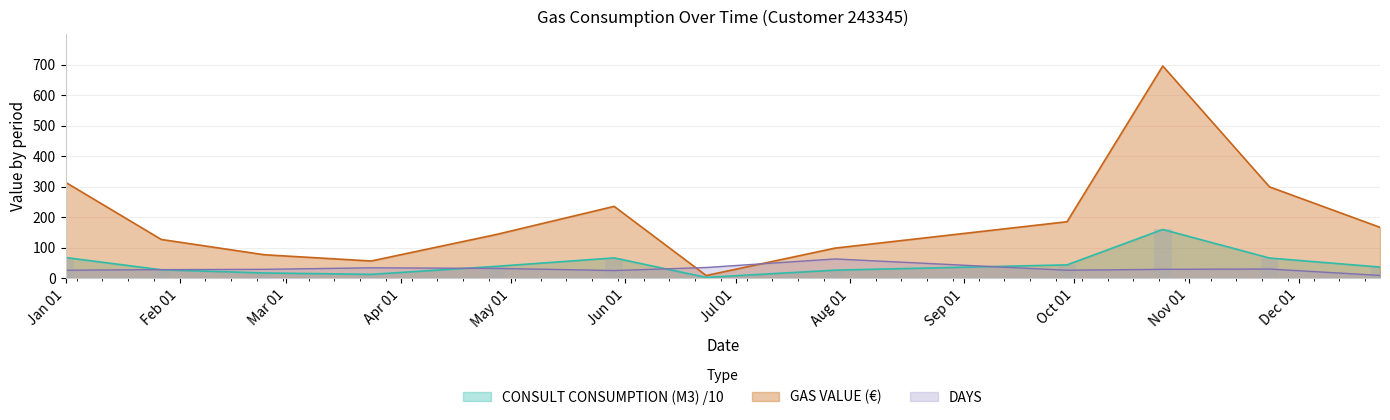

What is the highest value of the GAS VALUE (€) series?

695.6